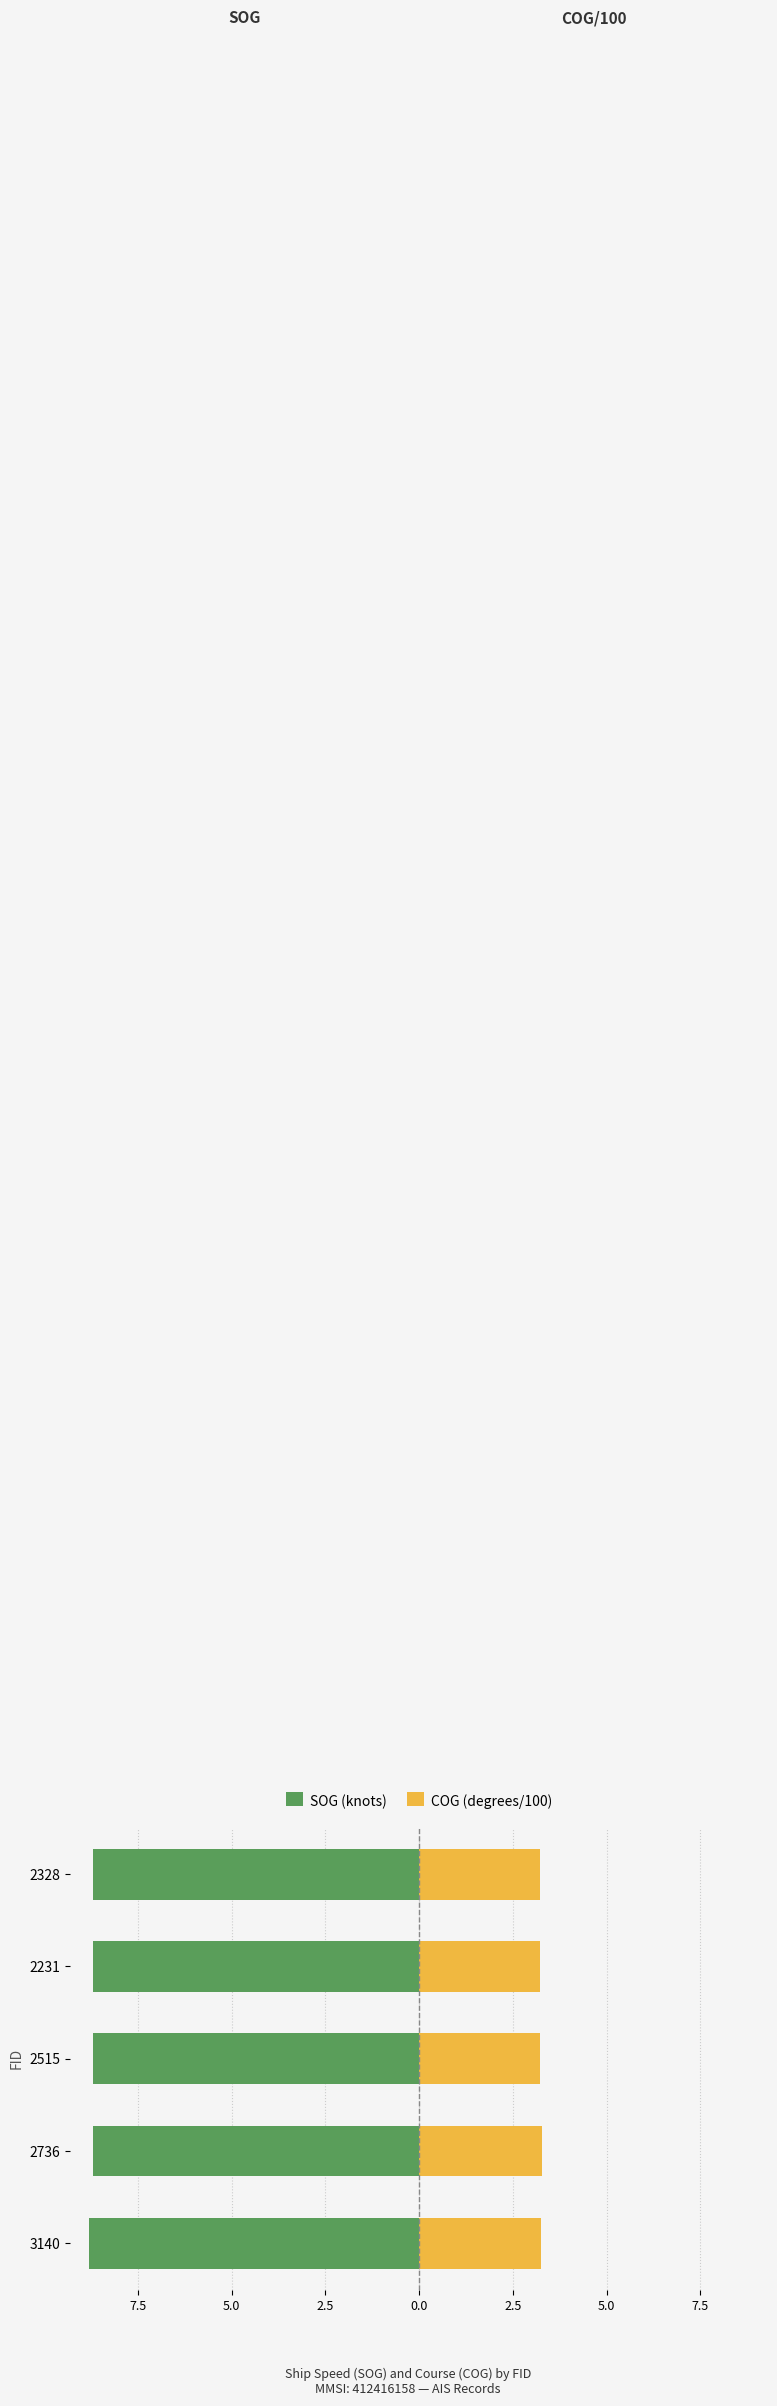

How many data points does each series have?

5